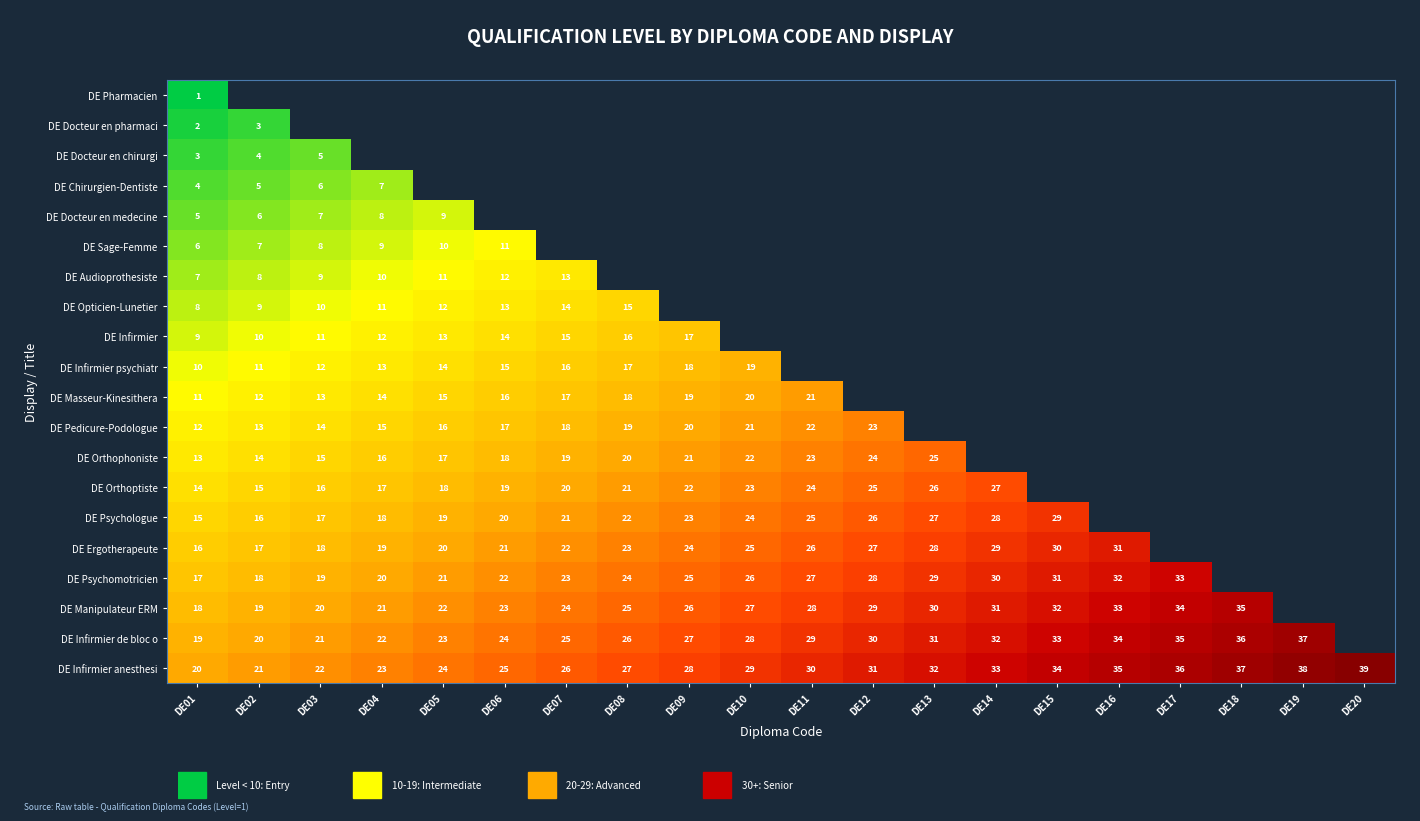

Is it true that DE Psychologue equals 17 at DE13?

False